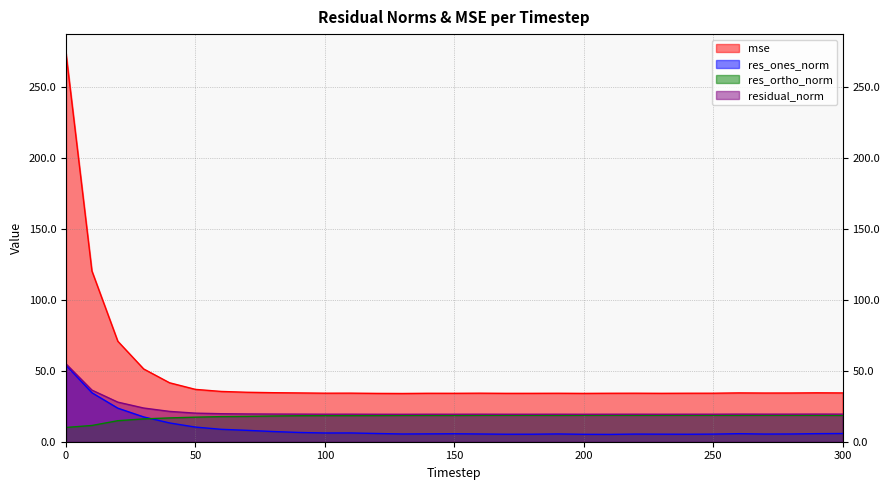

Which series has the widest spread of values?

mse